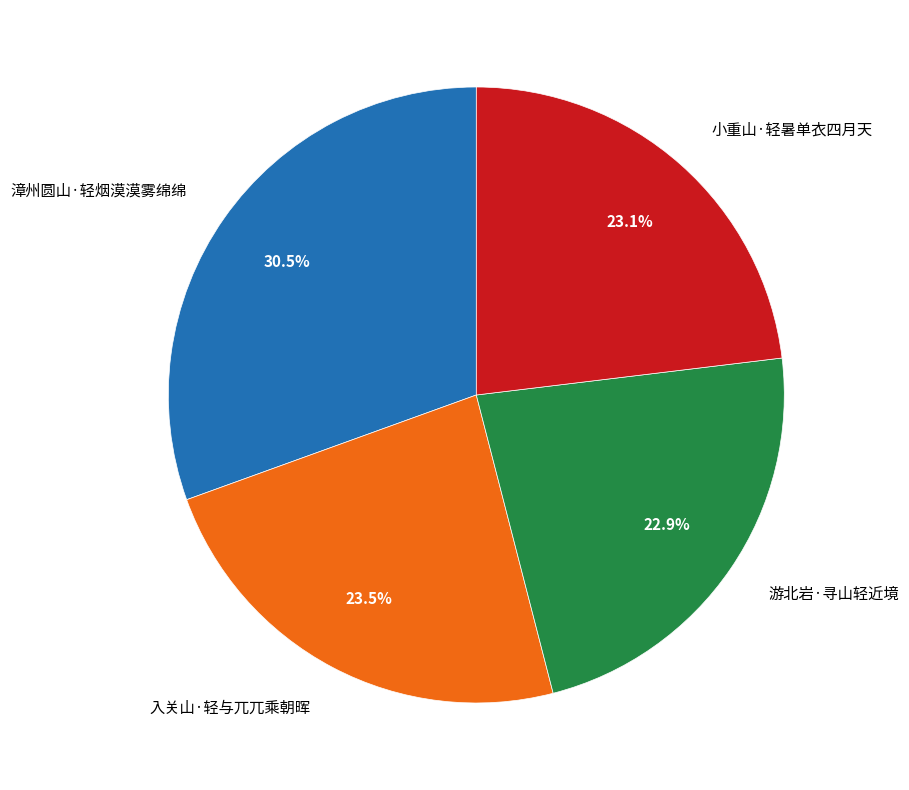

Is there any slice that represents more than half of the pie?

No